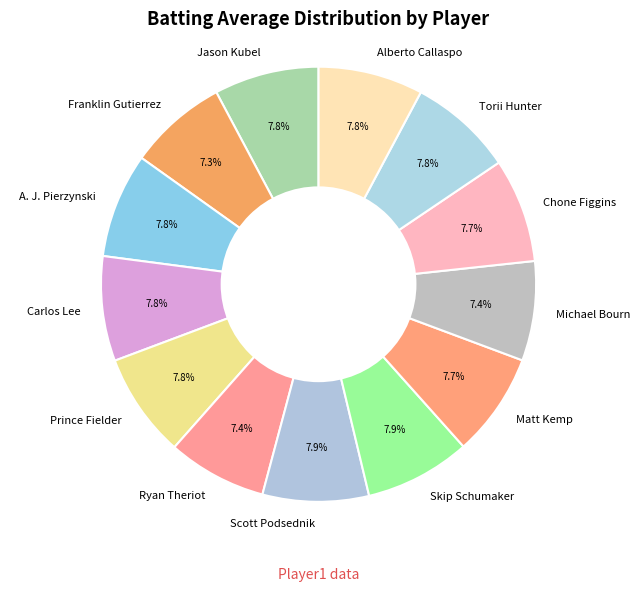

Combined, do Matt Kemp and Scott Podsednik account for over 50%?

No